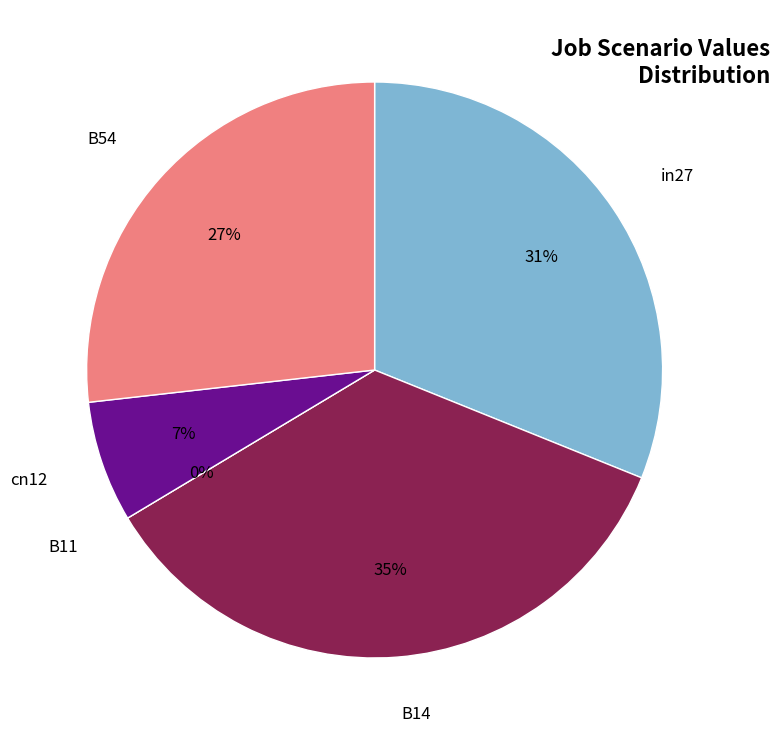

Count the number of slices in the pie.

5